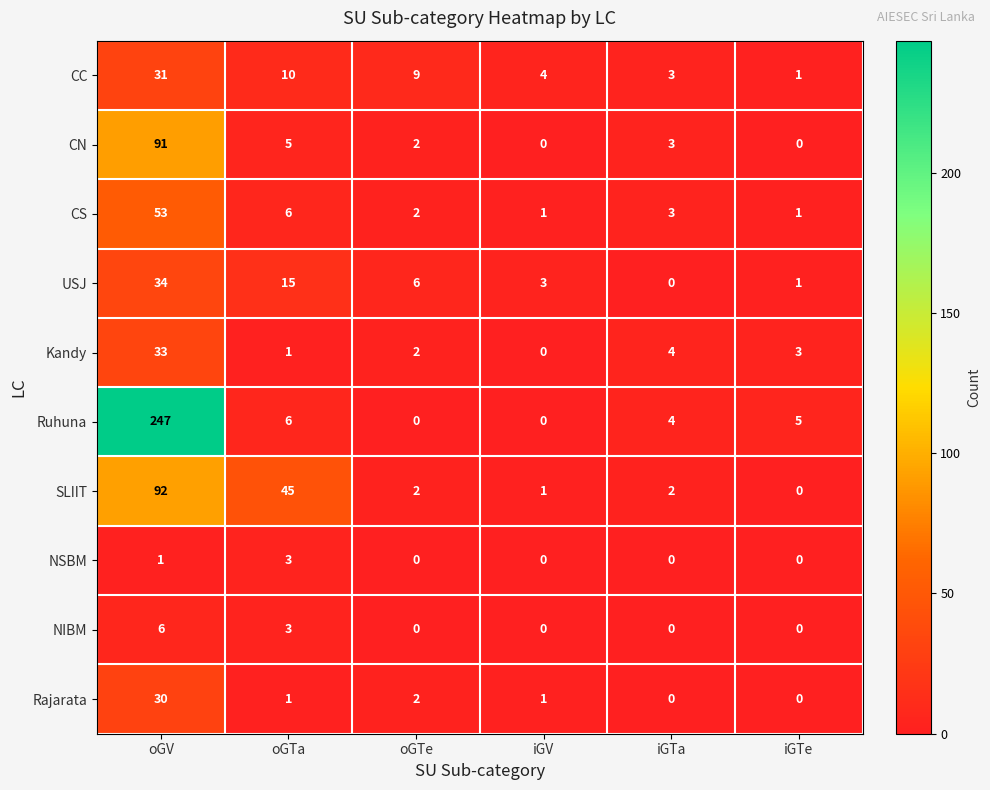

At which label is NIBM closest to 3?

oGTa